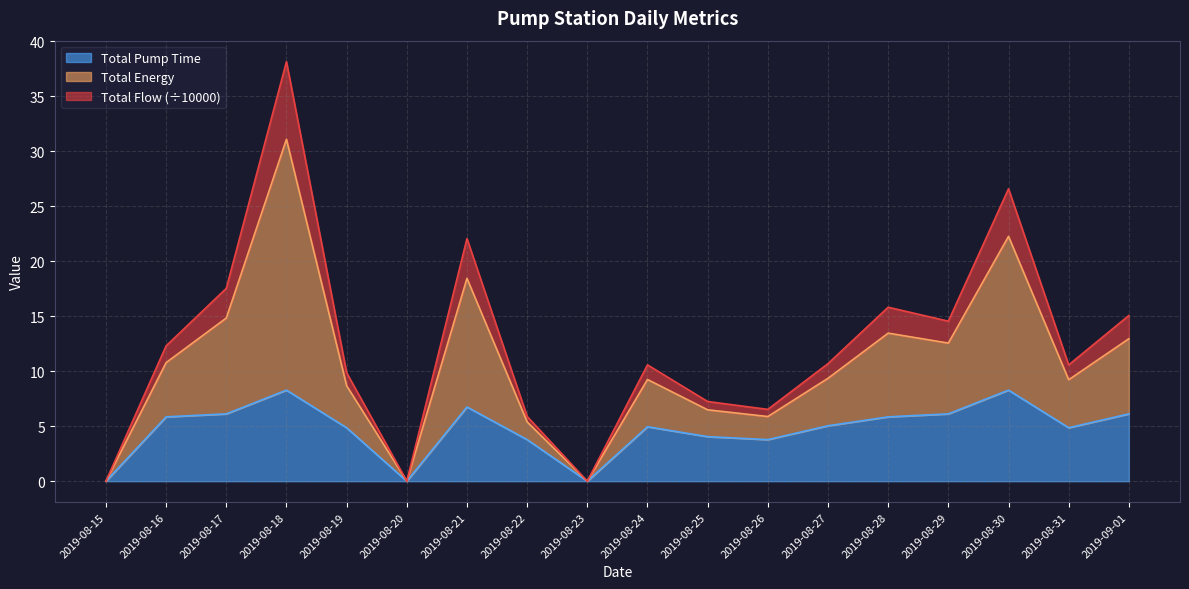

Is the value of Total Energy at 2019-08-20 greater than the value of Total Flow at 2019-08-28?

No